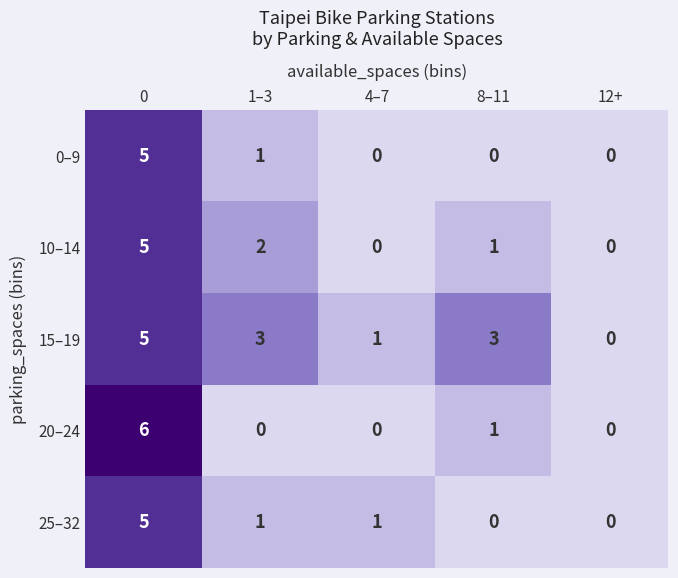

Is it true that 0–9 equals 0 at 1–3?

False